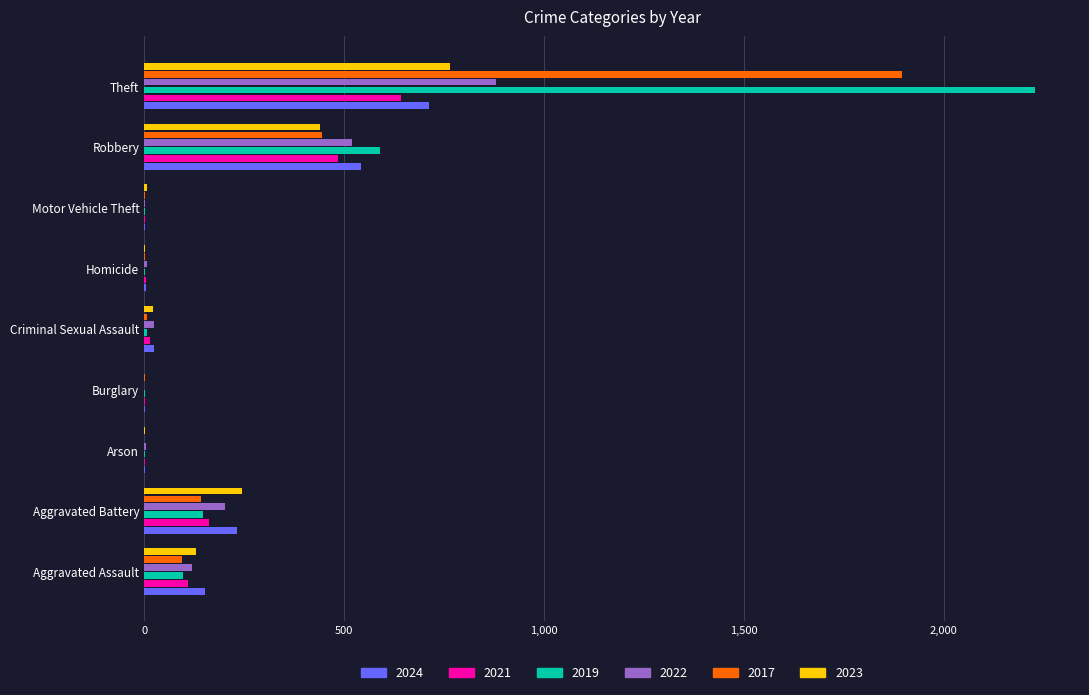

Count the number of categories in the chart.

9